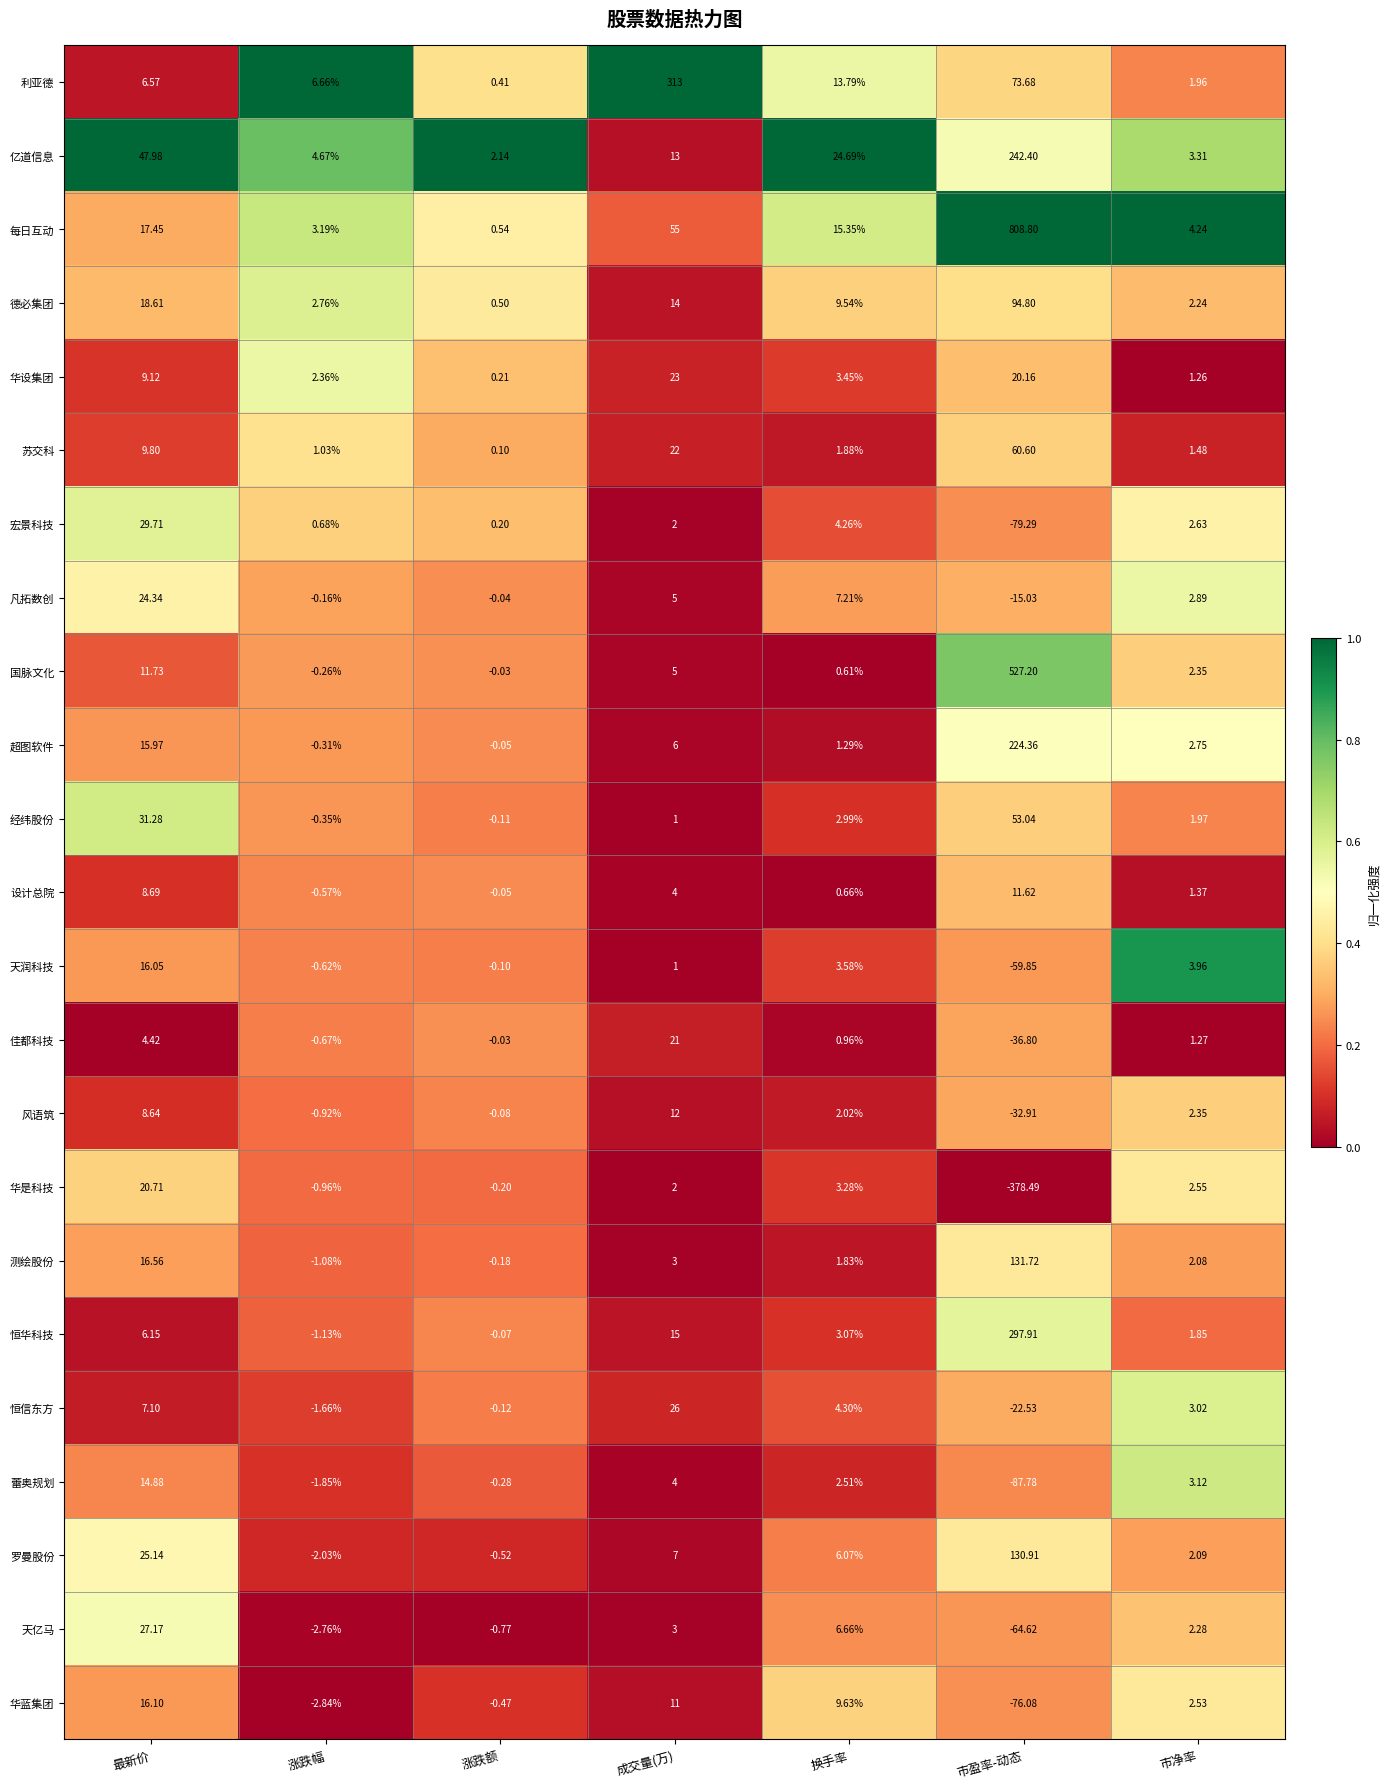

Is the value of 华设集团 at 成交量(万) greater than the value of 罗曼股份 at 换手率?

Yes